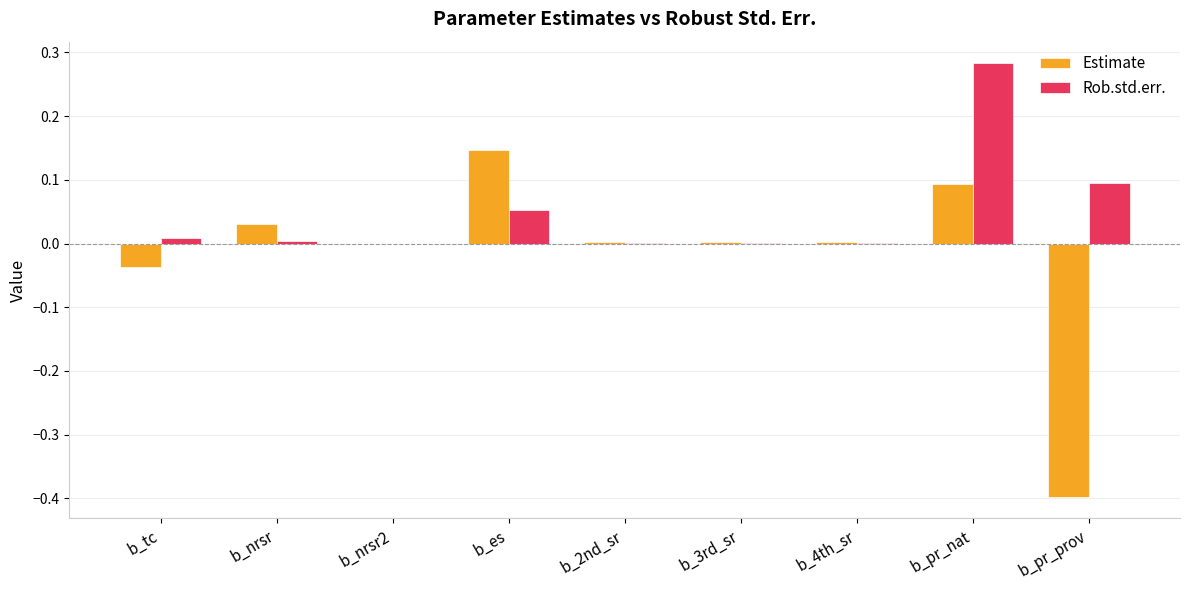

Which category has the highest value across all series?

b_pr_nat